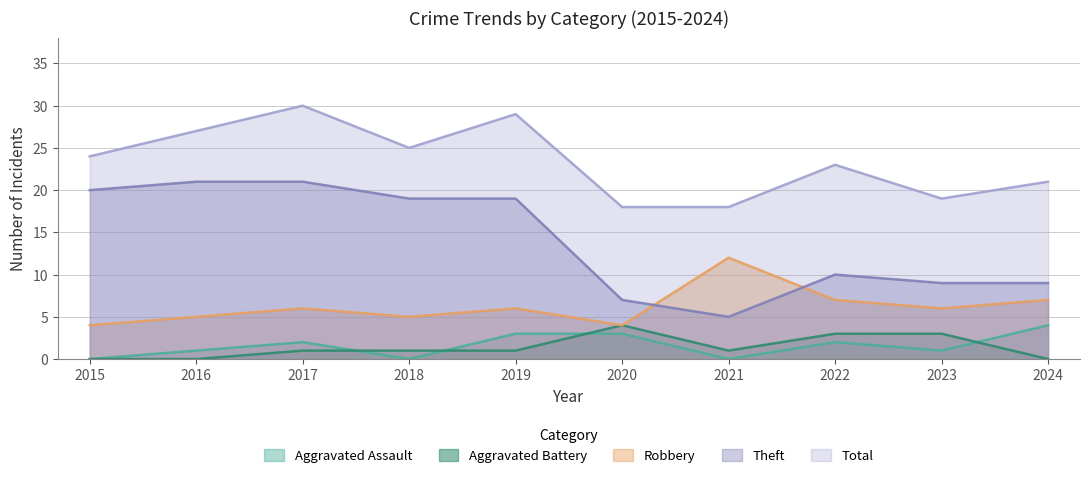

What is the spread (max minus min) of values at 2020?

15